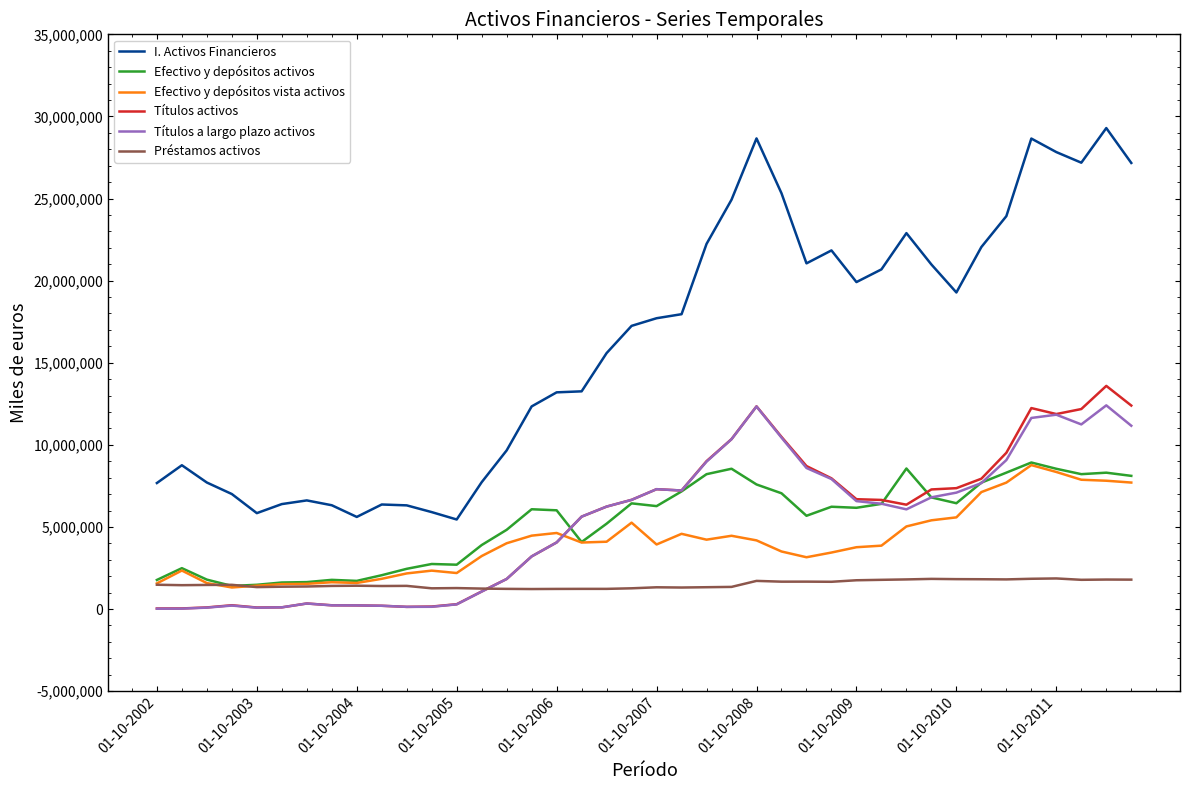

True or false: Efectivo y depósitos vista activos and I. Activos Financieros intersect in this chart.

False